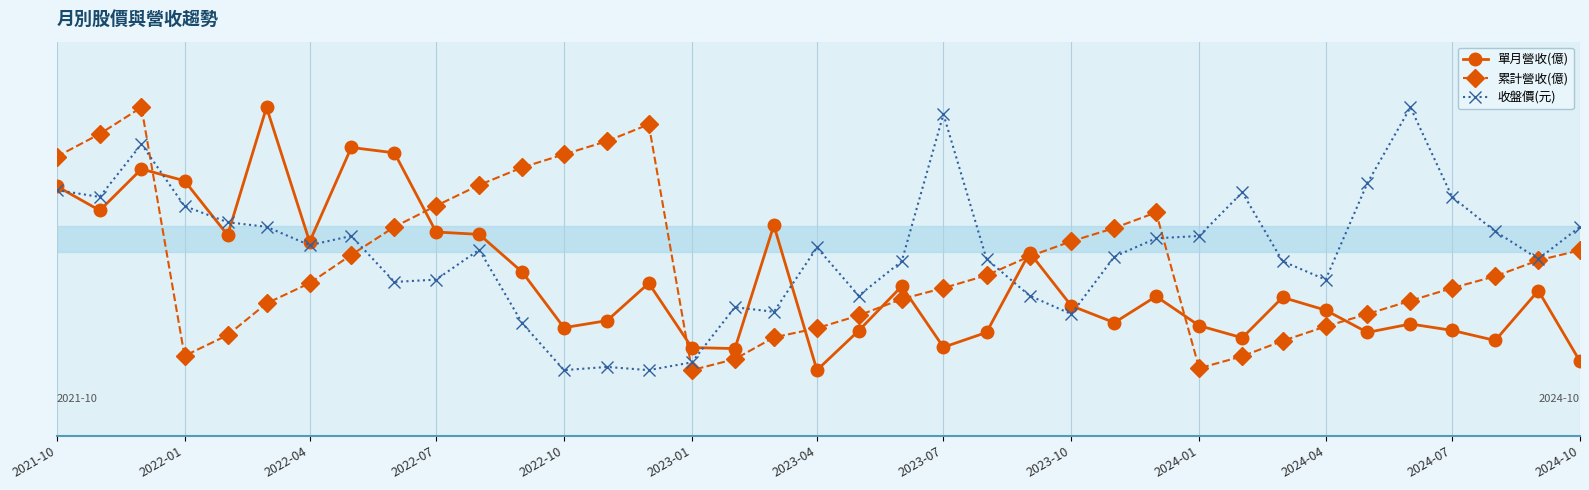

What are all the series names shown in the legend?

單月營收(億), 累計營收(億), 收盤價(元)